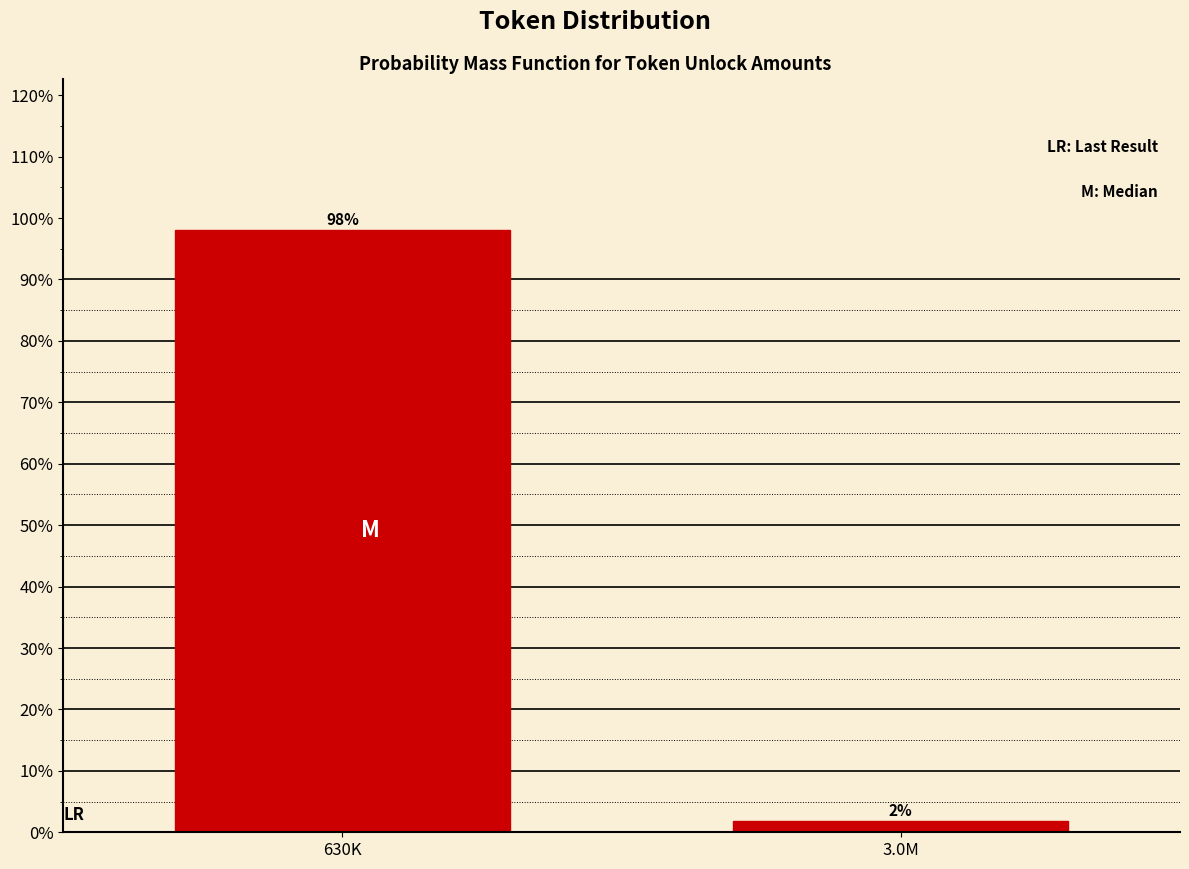

What is the label of the 1st bar from the left?

630K